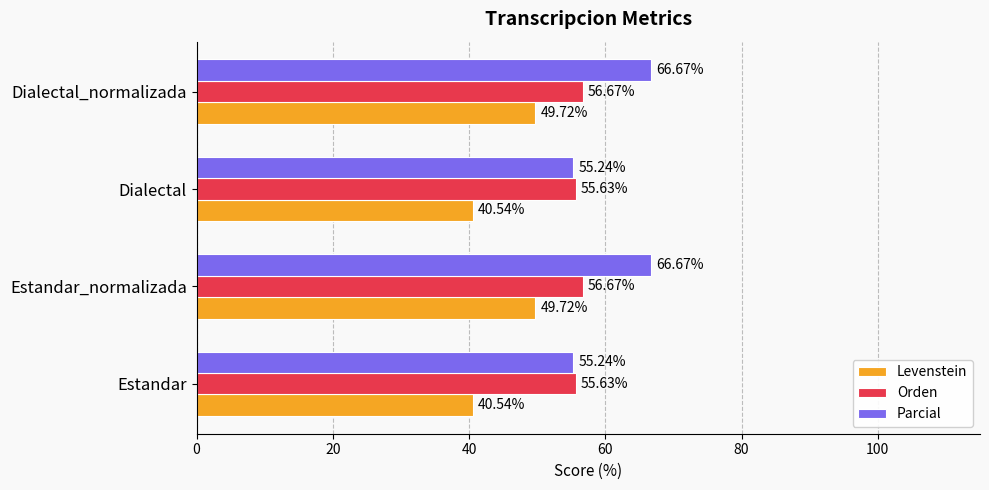

Which series has the widest spread of values?

Parcial